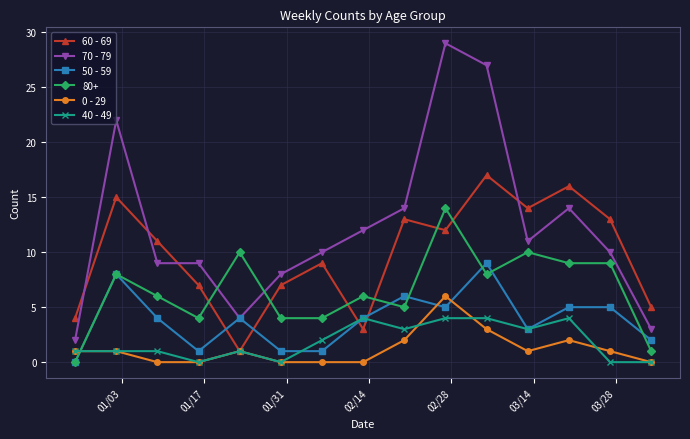

True or false: 50 - 59 and 0 - 29 cross at least once.

True